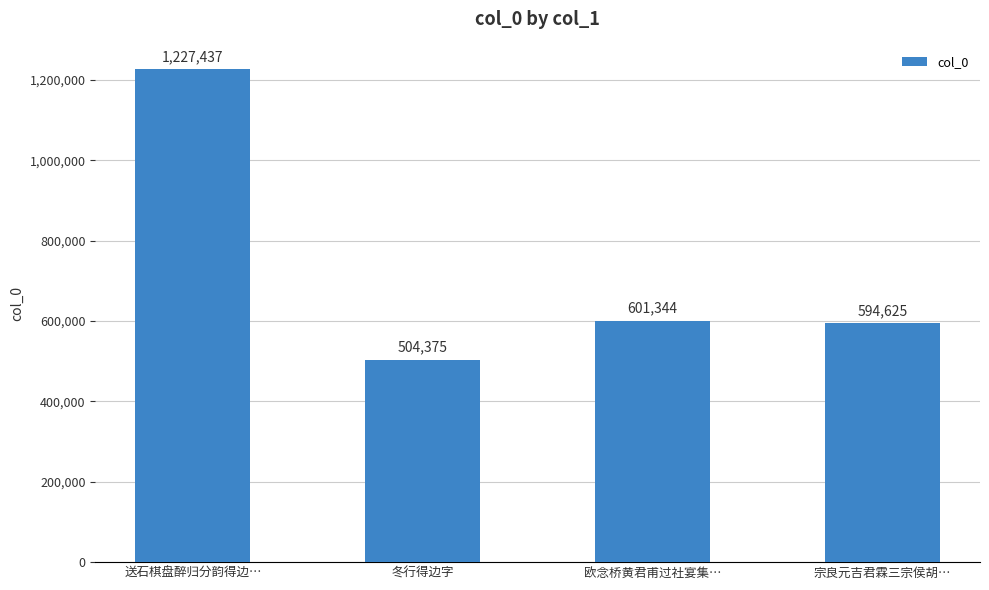

Which has a higher value, 冬行得边字 or 送石棋盘醉归分韵得边…?

送石棋盘醉归分韵得边…